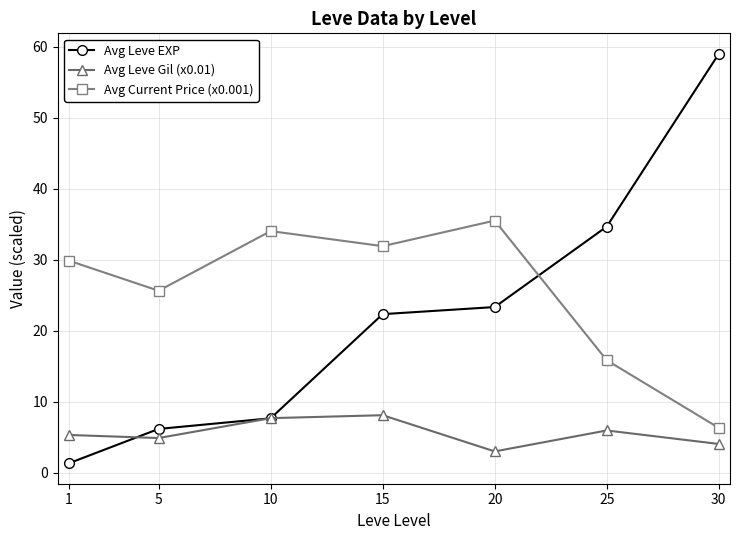

Which series has the largest range (max minus min)?

Avg Leve EXP